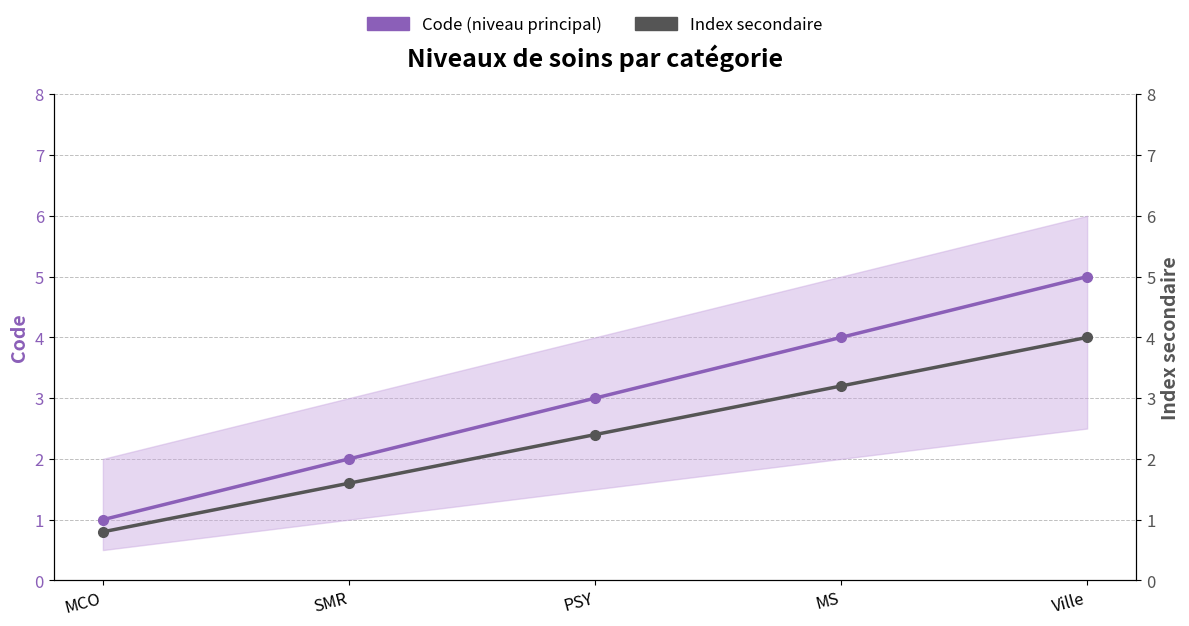

True or false: Index secondaire has a value of 1.6 at Ville.

False